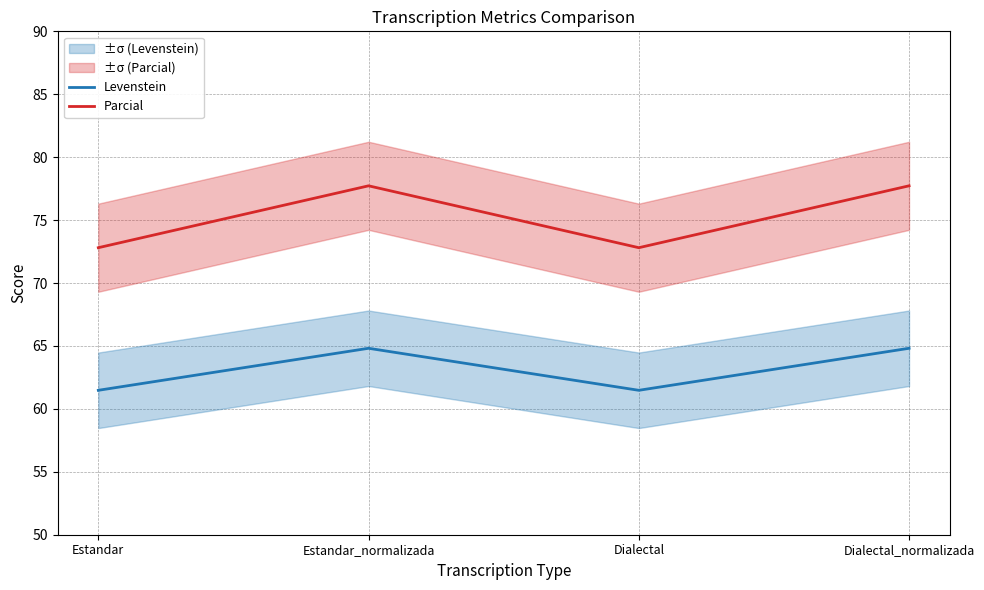

True or false: Levenstein has a value of 61.5 at Dialectal.

True